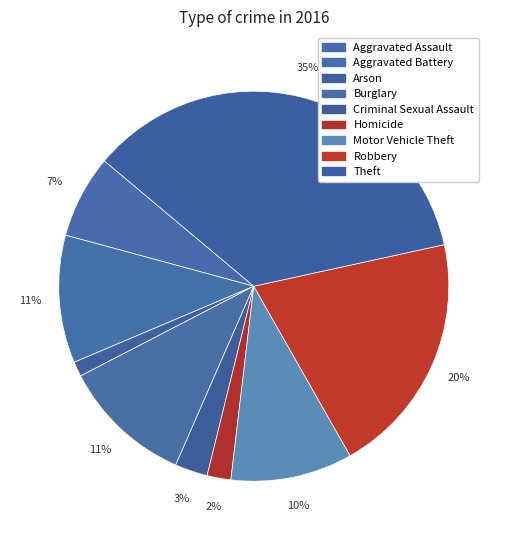

How many slices are in this pie chart?

9